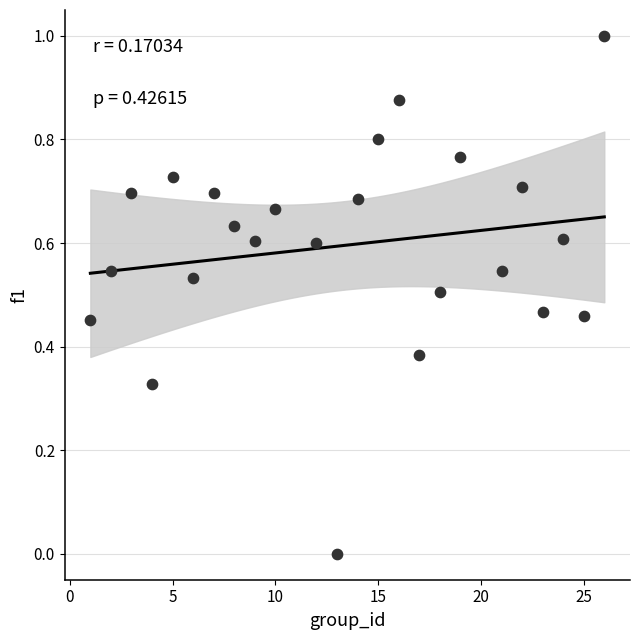

What is the range of Y values (max minus min)?

1.0